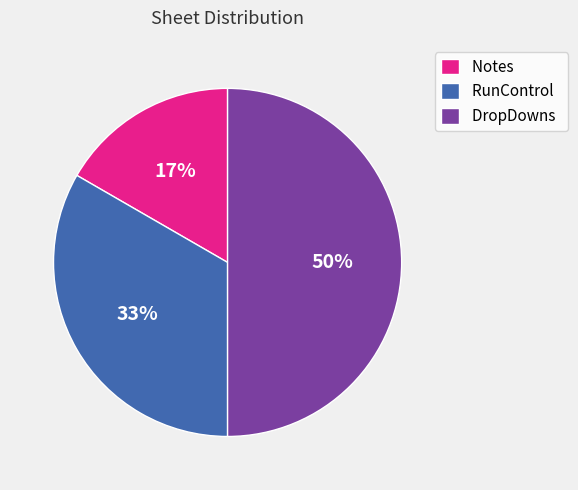

To the nearest percent, what is the combined percentage of DropDowns and RunControl?

83%